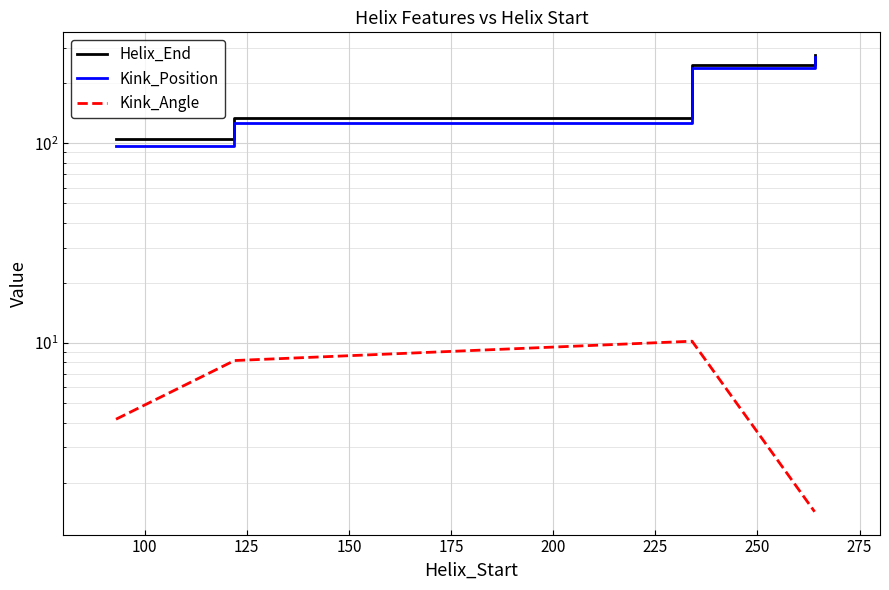

Which series has the largest range (max minus min)?

Kink_Position